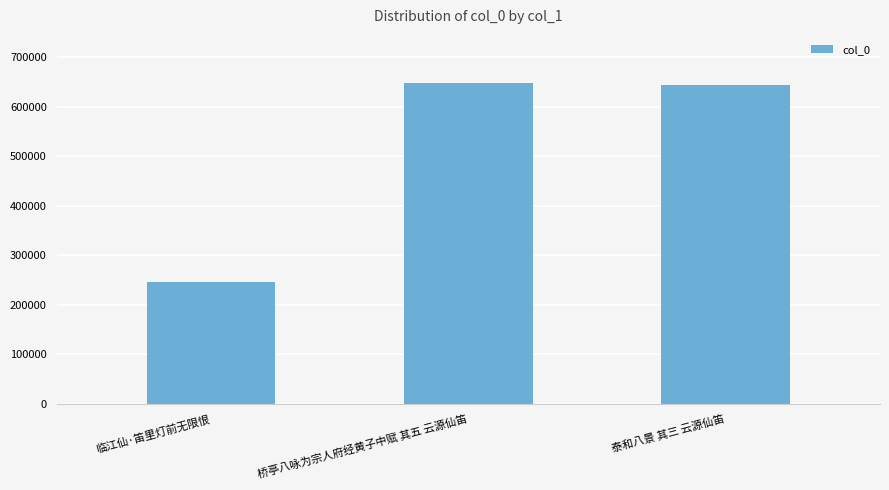

What is the minimum value shown in the chart?

246358